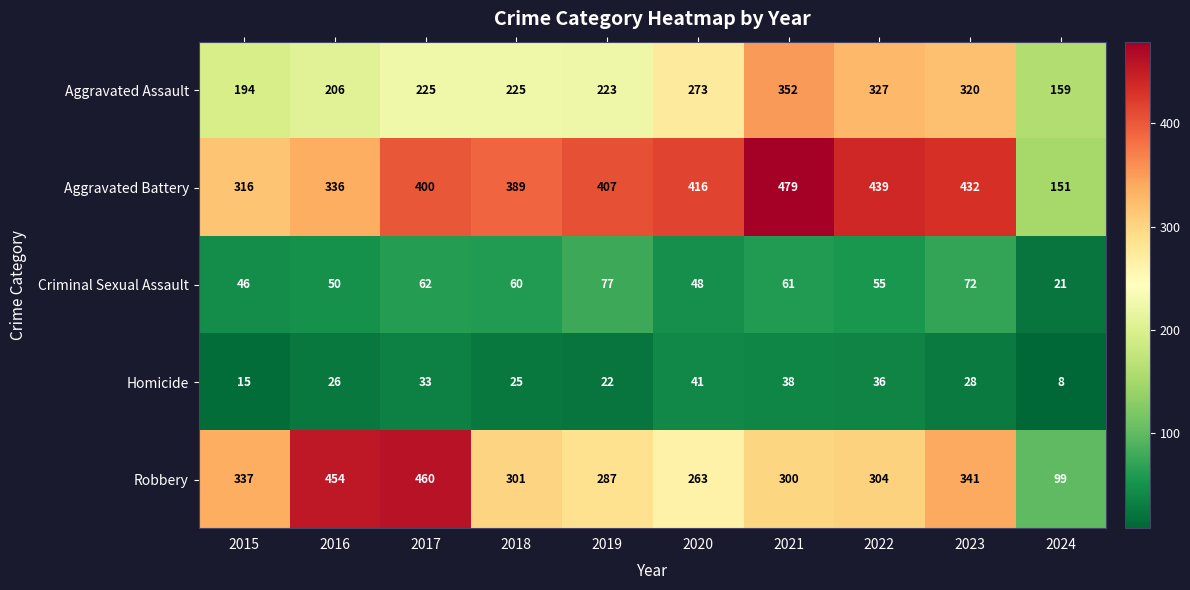

Between 2015 and 2018, which series saw the biggest shift?

Aggravated Battery